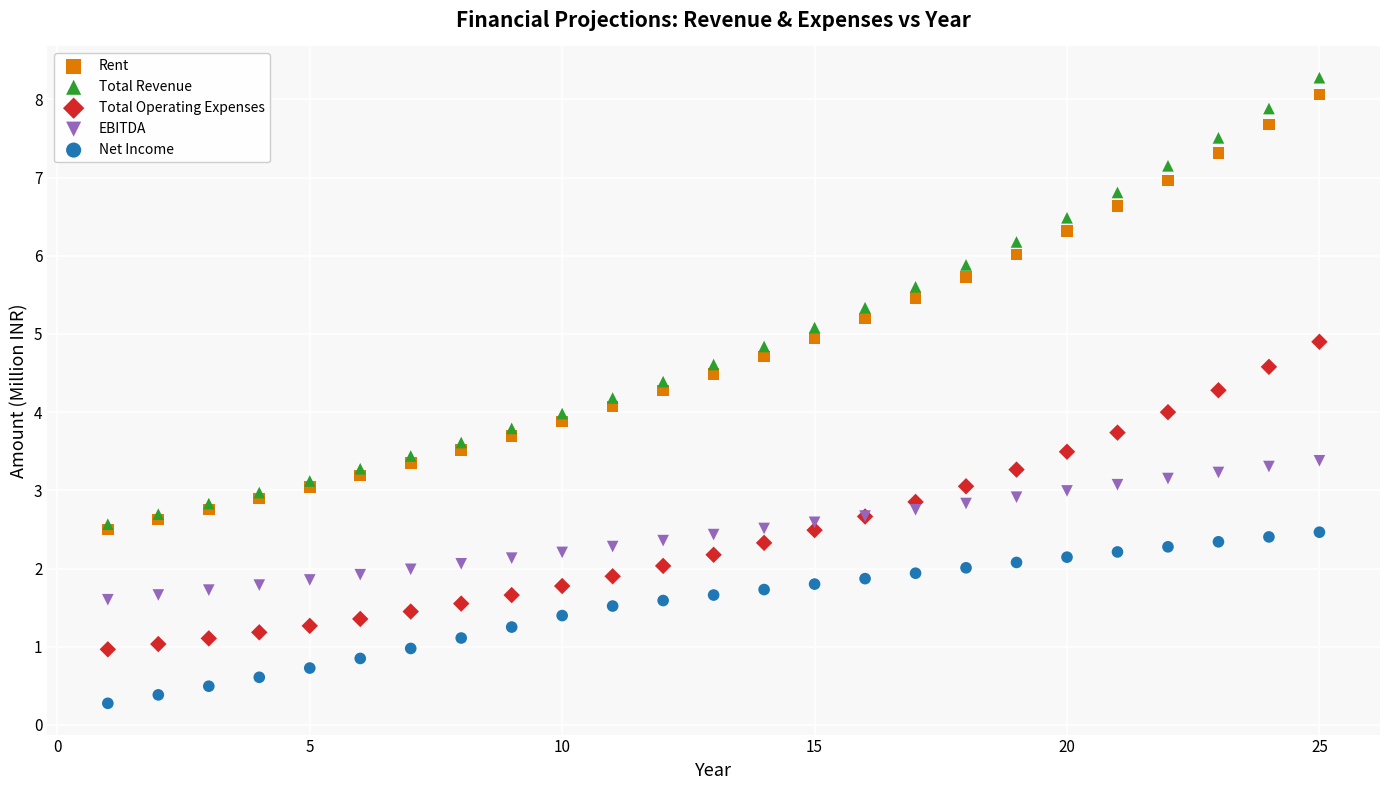

What are all the series names shown in the legend?

Rent, Total Revenue, Total Operating Expenses, EBITDA, Net Income